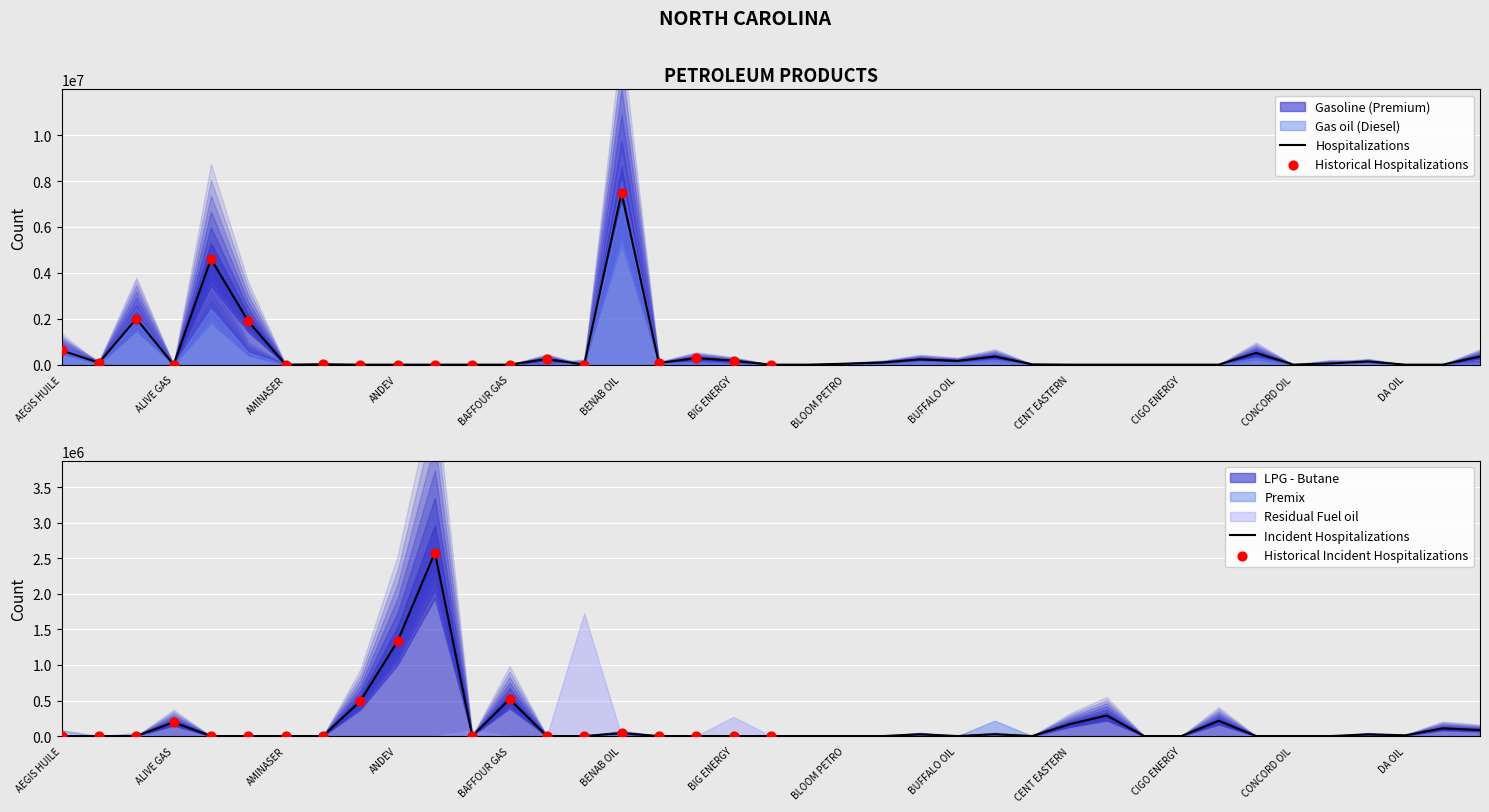

Which series contains the lowest Y value?

Gasoline (Premium)